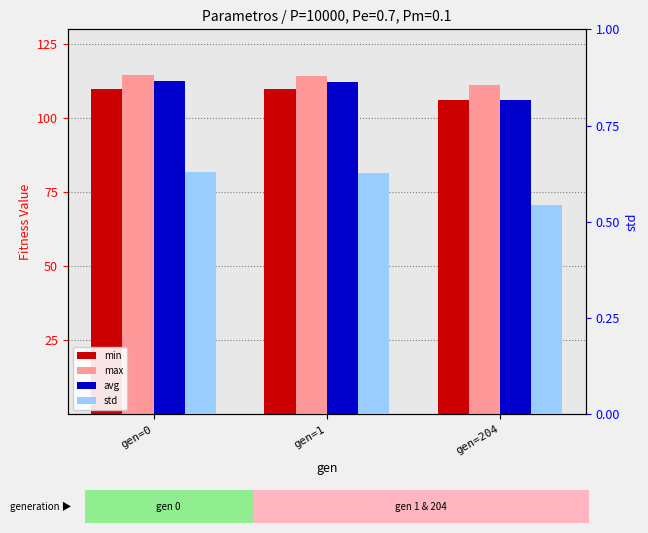

True or false: min has a value of 39.4 at gen=0.

False